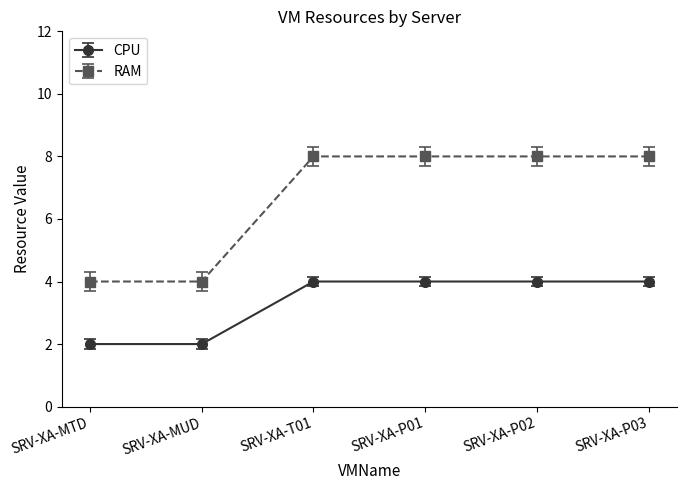

Is the value of CPU at SRV-XA-MTD greater than the value of RAM at SRV-XA-MUD?

No